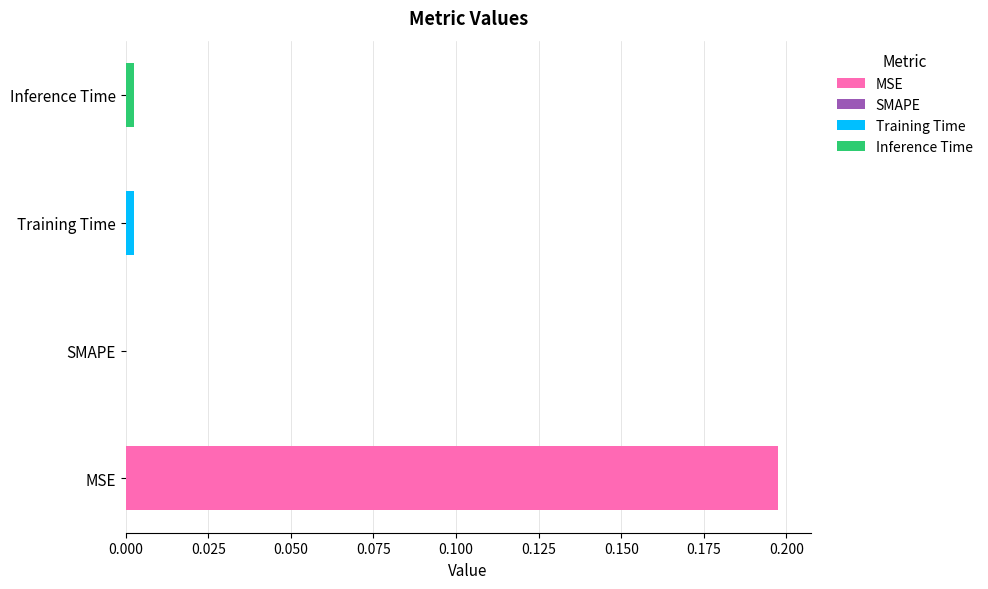

Reading left to right, transcribe all the data shown in this chart.

MSE=0.2	SMAPE=0.0	Training Time=0.0	Inference Time=0.0